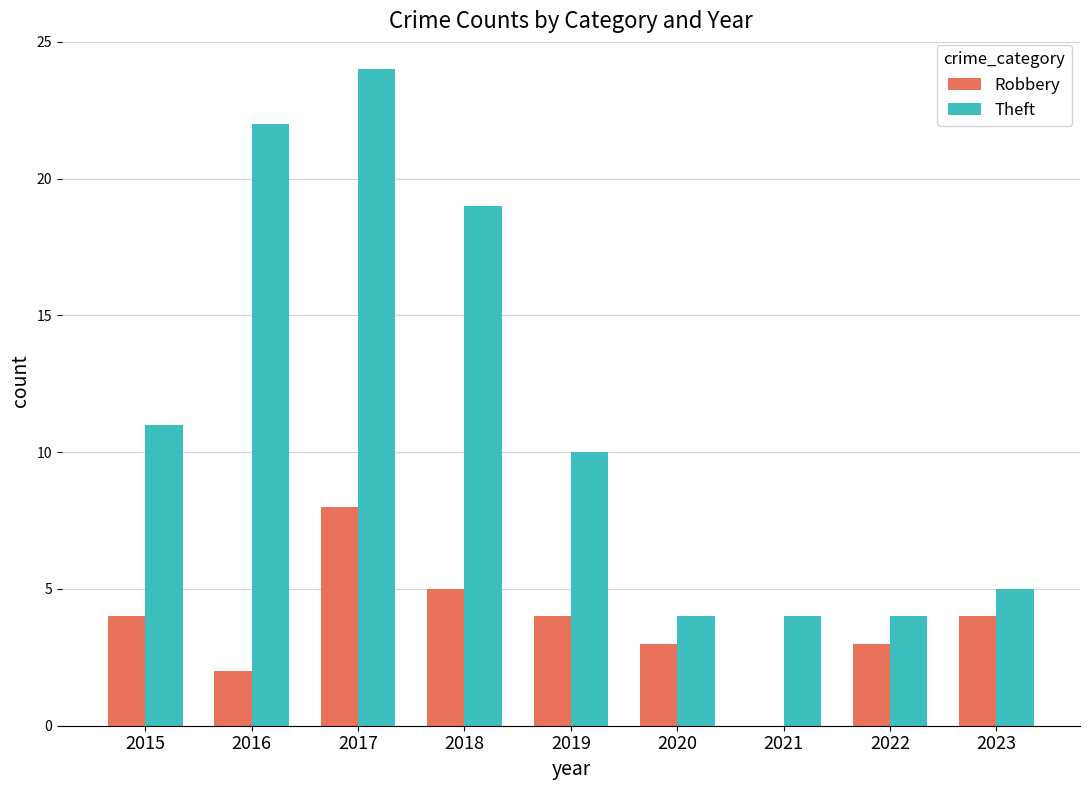

Read the Theft value at 2019, to the nearest 10.

10